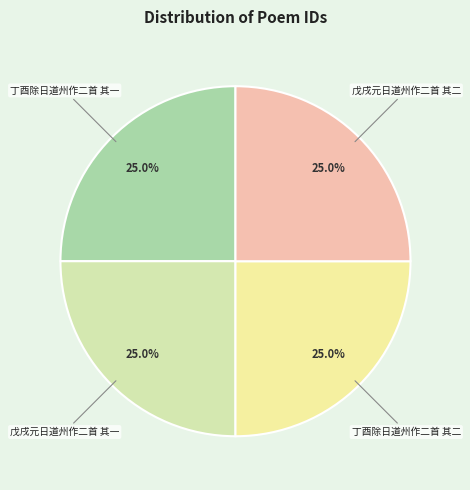

To the nearest percent, what is the combined percentage of 丁酉除日道州作二首 其一 and 丁酉除日道州作二首 其二?

50%